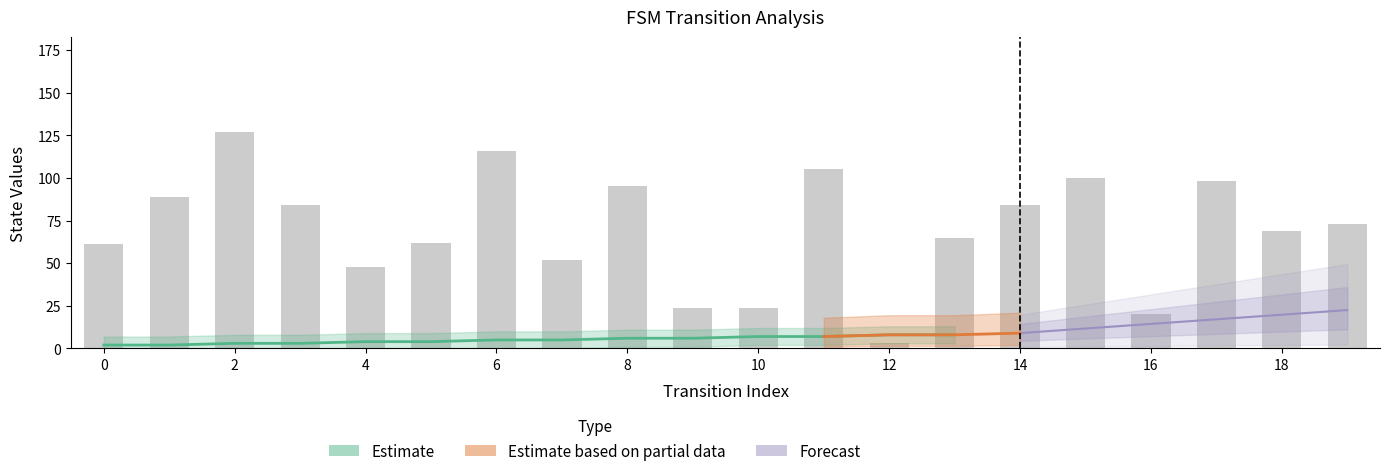

Rank the categories by destination_state value from lowest to highest.

12, 16, 9, 10, 4, 7, 0, 5, 13, 18, 19, 3, 14, 1, 8, 17, 15, 11, 6, 2